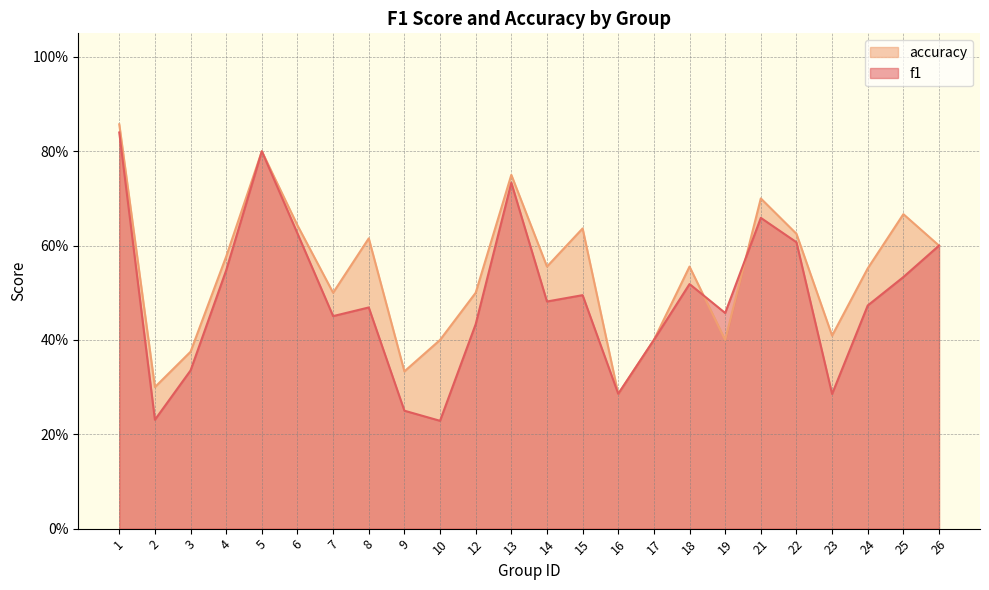

In accuracy, how many points are lower than both neighbors (excluding endpoints)?

7